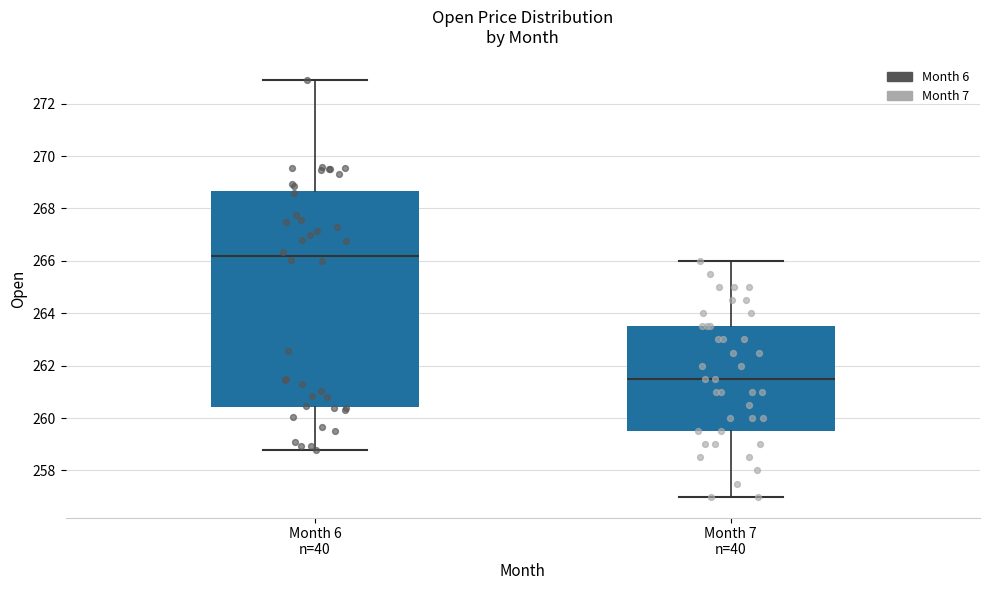

Where does the median line of the box for Month 7 n=40 sit on the y-axis? The values are not printed on the chart, so give them approximately, as read against the axis.

261.6